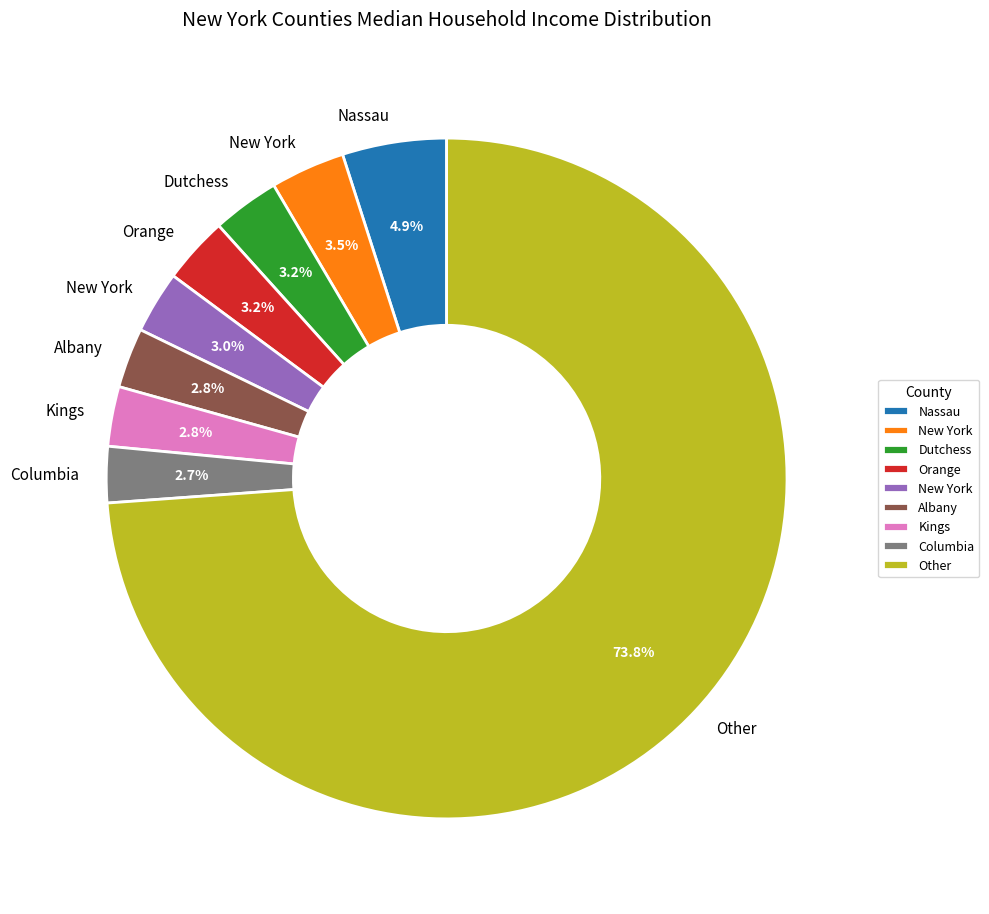

Does any single category account for the majority?

Yes